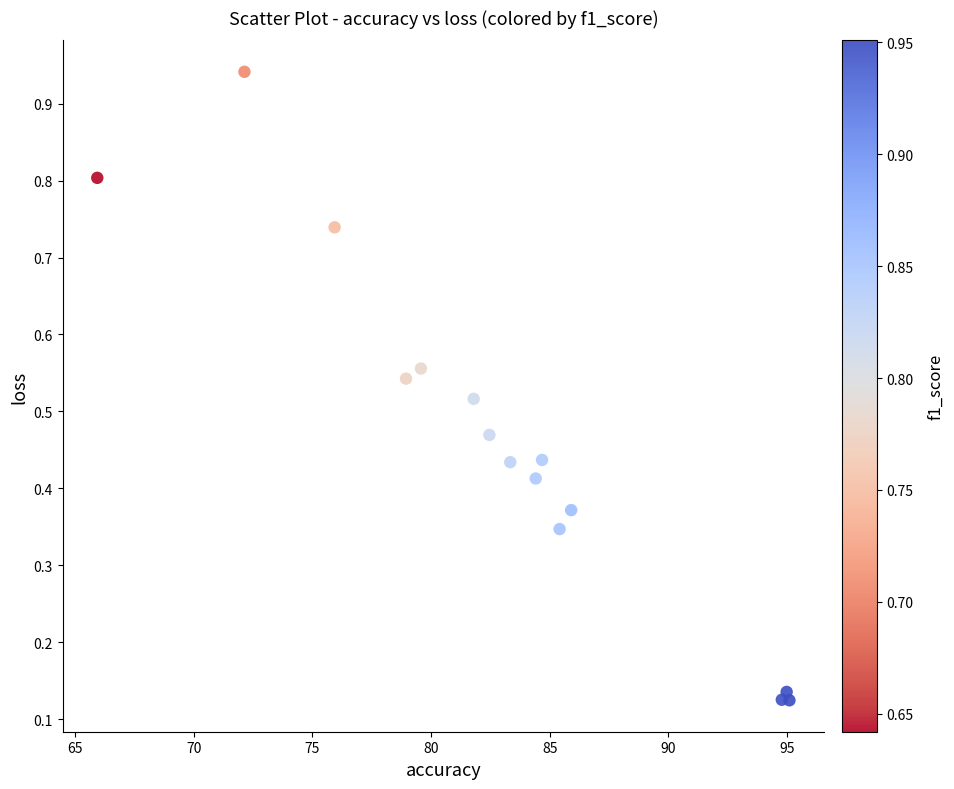

What is the range of X values (max minus min)?

29.2